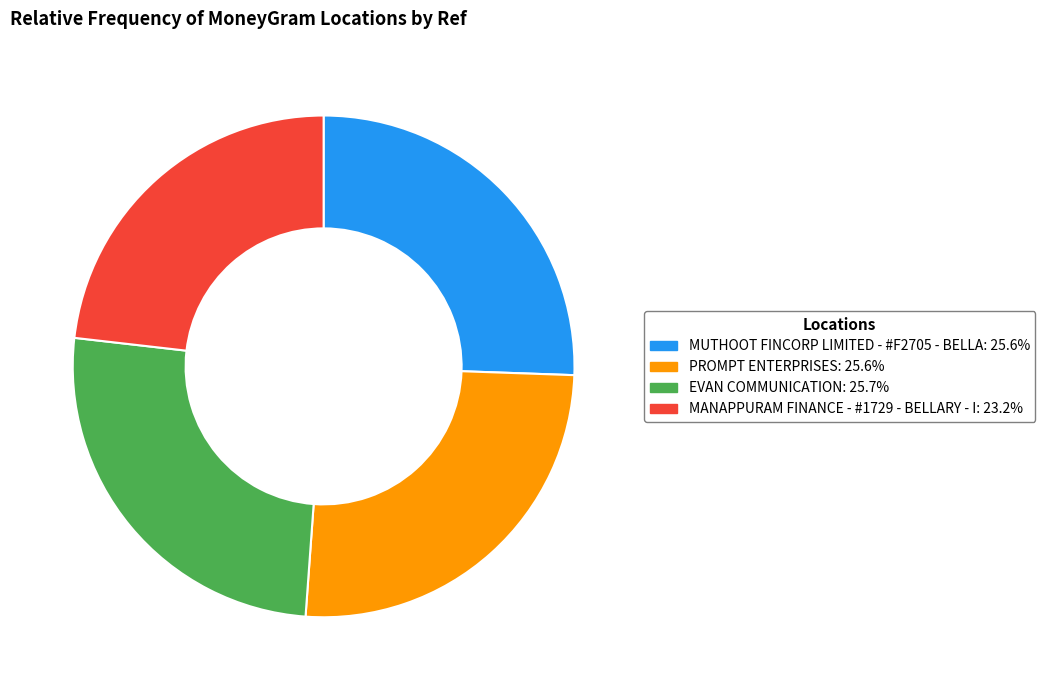

How many slices are in this pie chart?

4